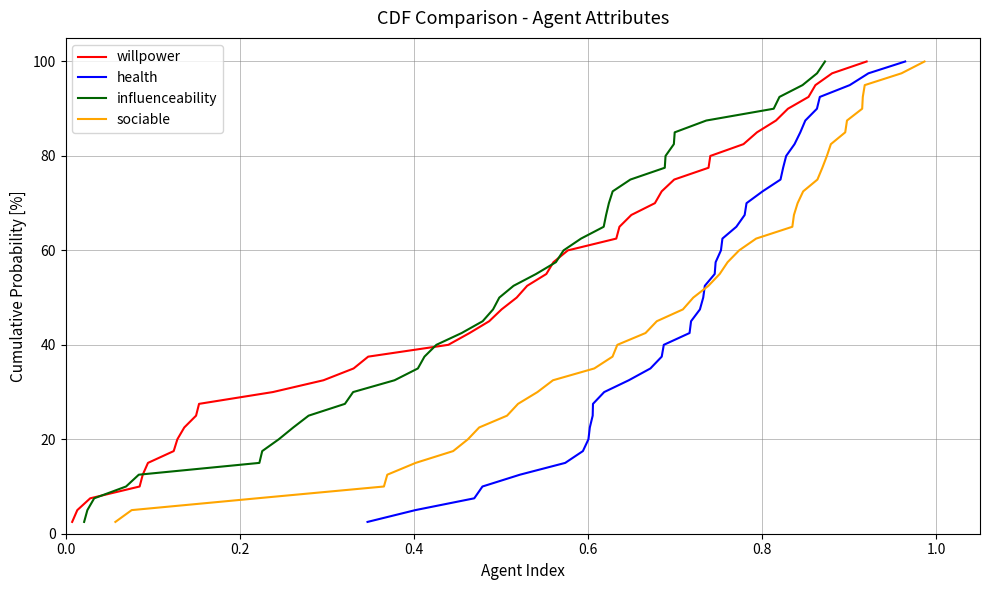

True or false: sociable and influenceability intersect in this chart.

False